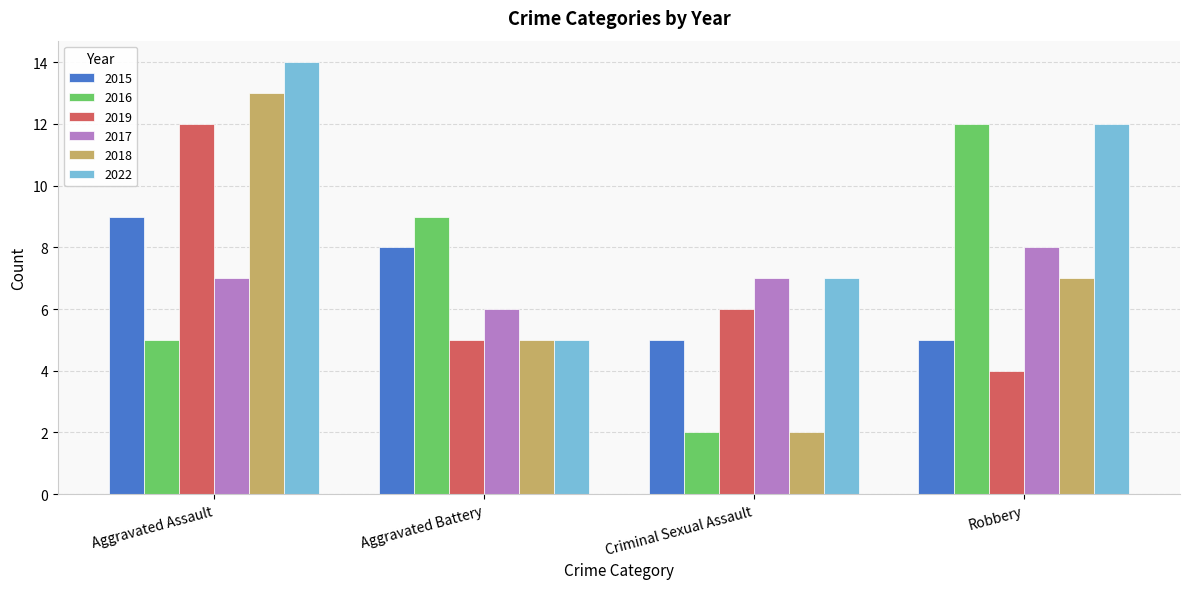

At which category is the sum across all series the highest?

Aggravated Assault